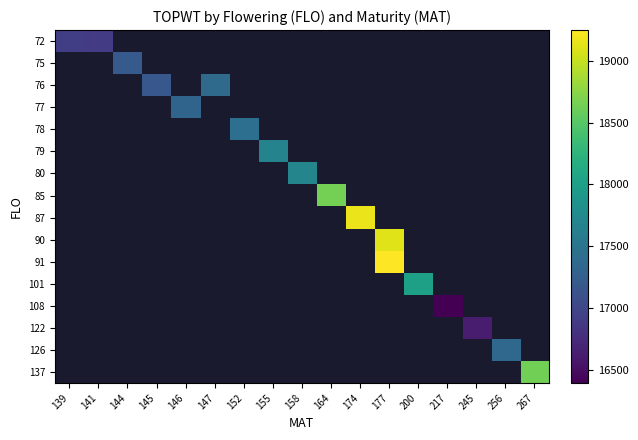

Which label corresponds to the largest value in the chart?

177